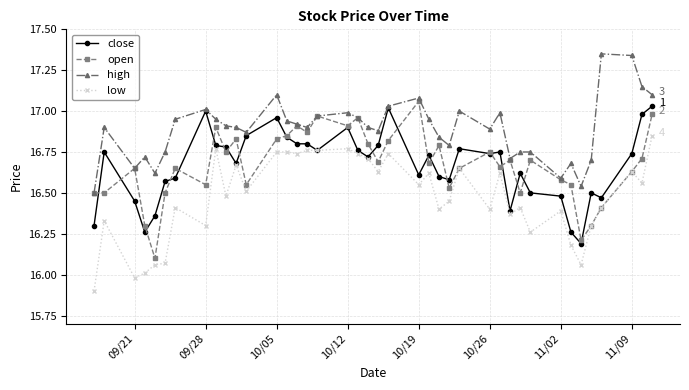

How many values in the low series exceed 16?

38